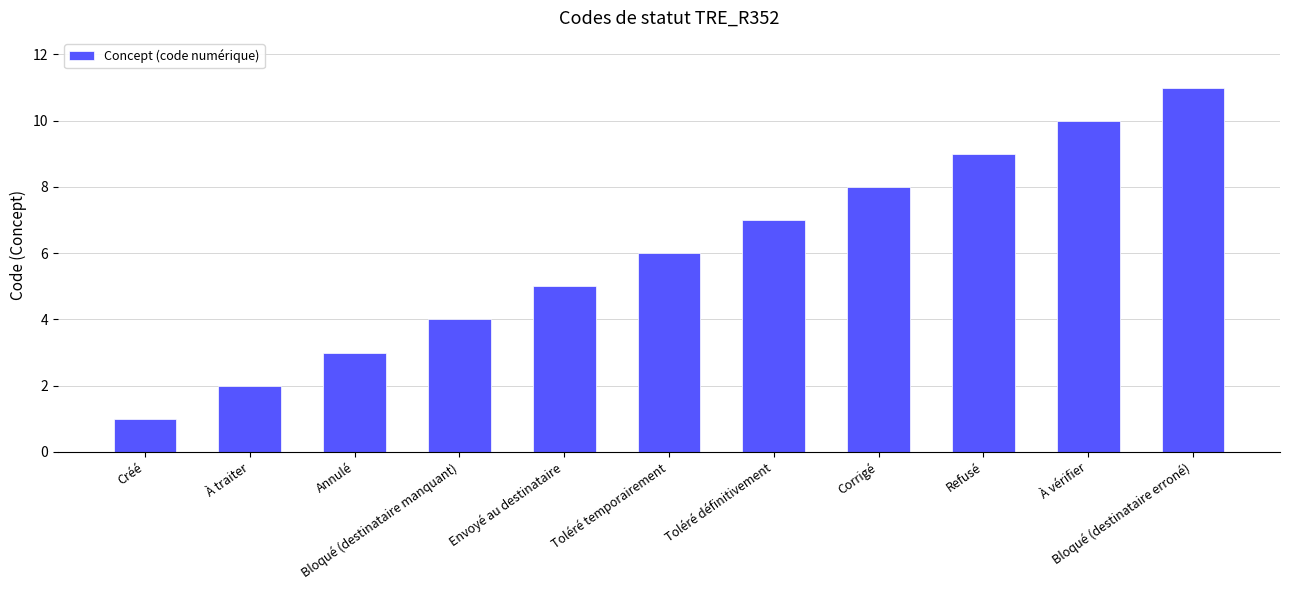

List the labels in order of value, largest first.

Bloqué (destinataire erroné), À vérifier, Refusé, Corrigé, Toléré définitivement, Toléré temporairement, Envoyé au destinataire, Bloqué (destinataire manquant), Annulé, À traiter, Créé